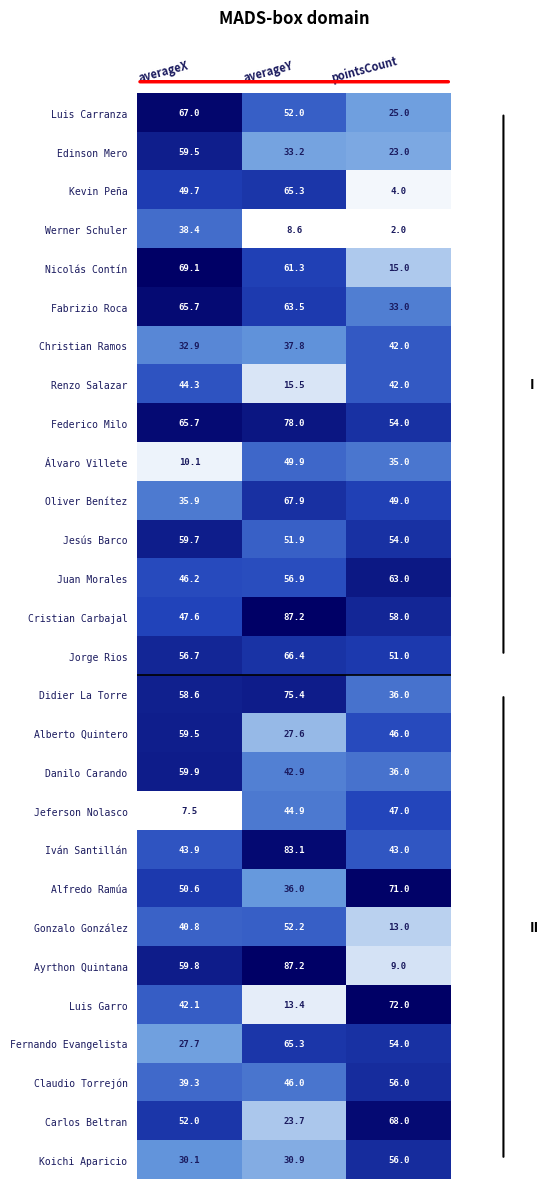

The value of Danilo Carando at pointsCount is 9.3. True or false?

False